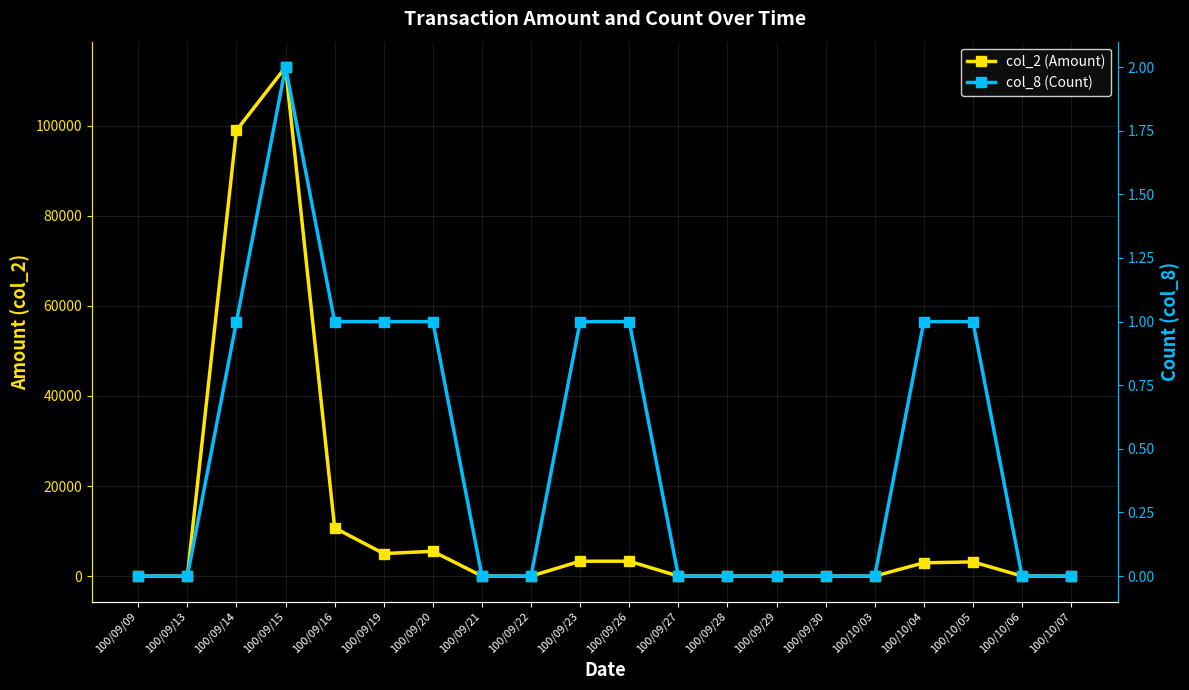

True or false: col_8 (Count) has a value of -1 at 100/10/03.

False